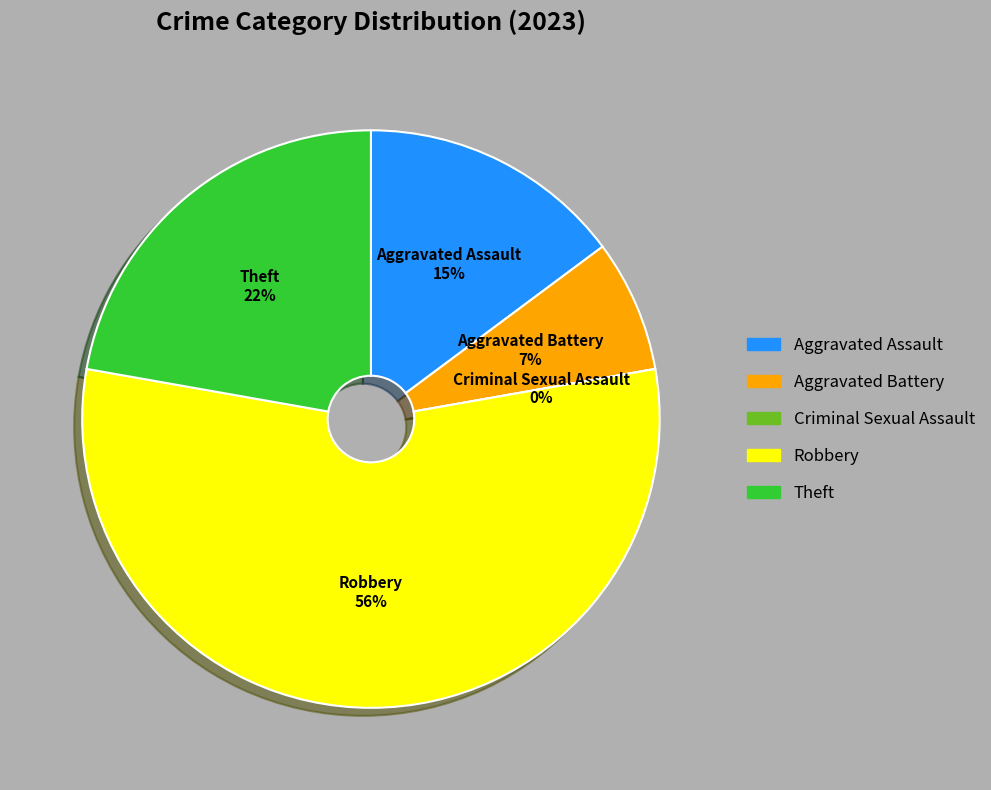

To the nearest percent, what is the combined percentage of Criminal Sexual Assault and Aggravated Battery?

7%